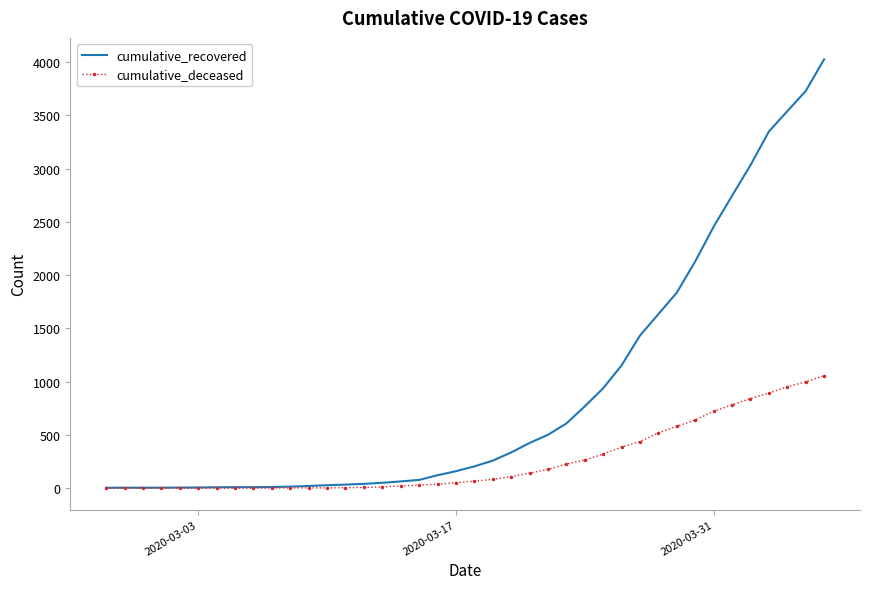

Which series has the largest total across all categories?

cumulative_recovered